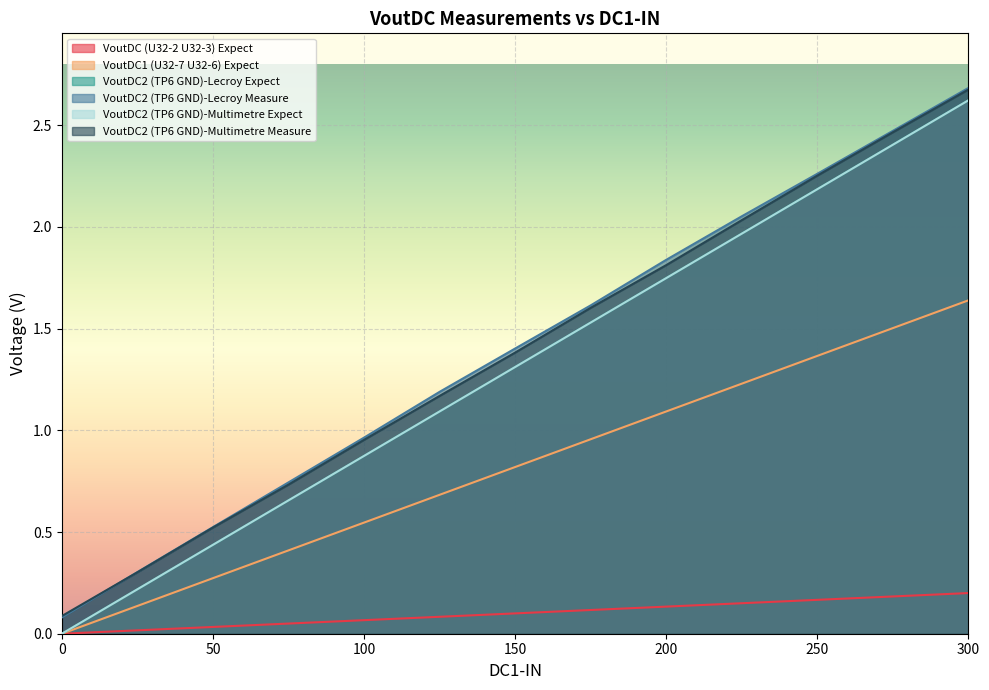

True or false: VoutDC1 (U32-7 U32-6) Expect and VoutDC2 (TP6 GND)-Multimetre Expect intersect in this chart.

False